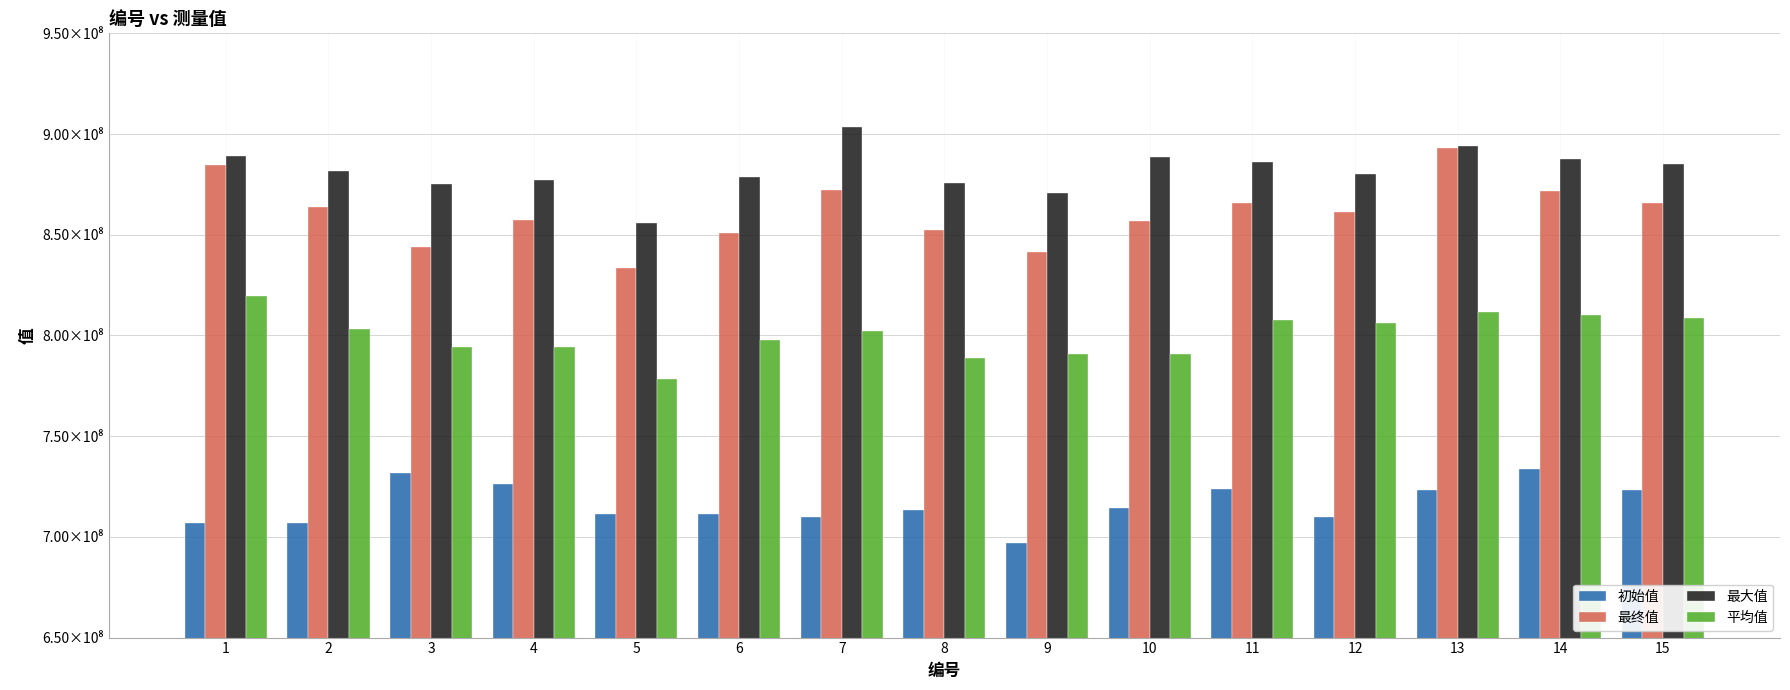

What are all the series names shown in the legend?

初始值, 最终值, 最大值, 平均值